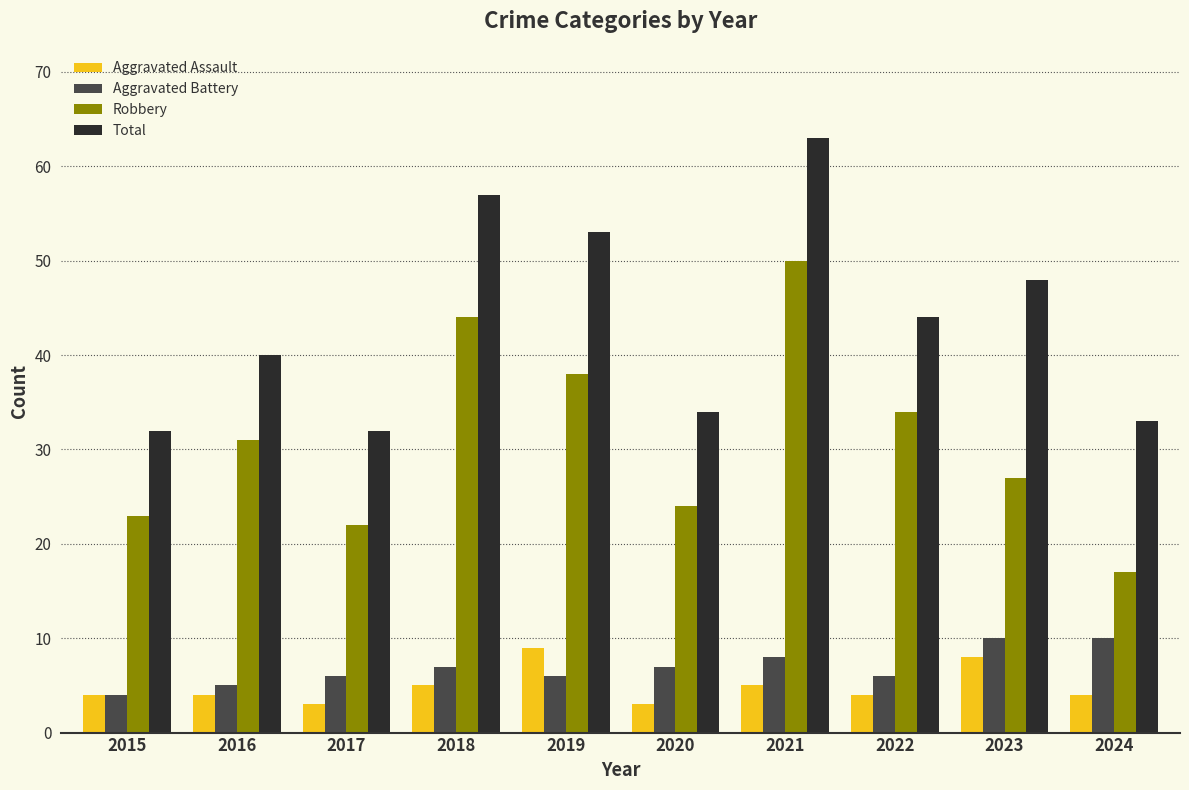

What is the approximate value of Aggravated Battery at 2015?

4